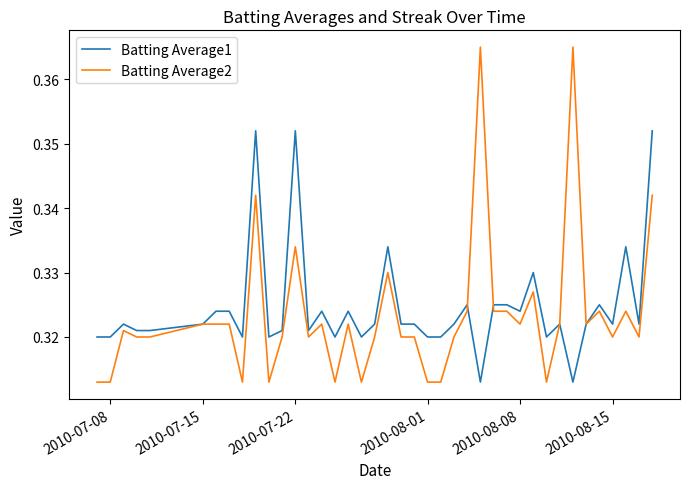

Which series has the widest spread of values?

Batting Average2